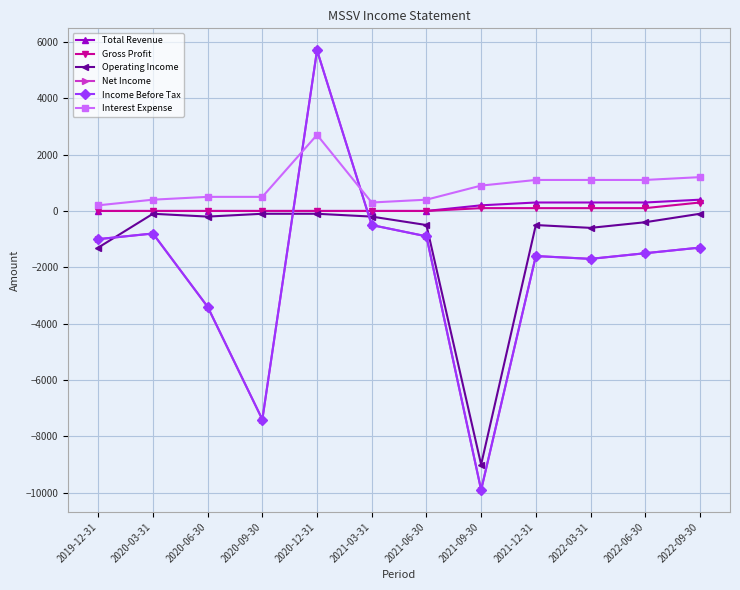

Rank the series at 2022-03-31 from lowest to highest value.

Net Income, Income Before Tax, Operating Income, Gross Profit, Total Revenue, Interest Expense